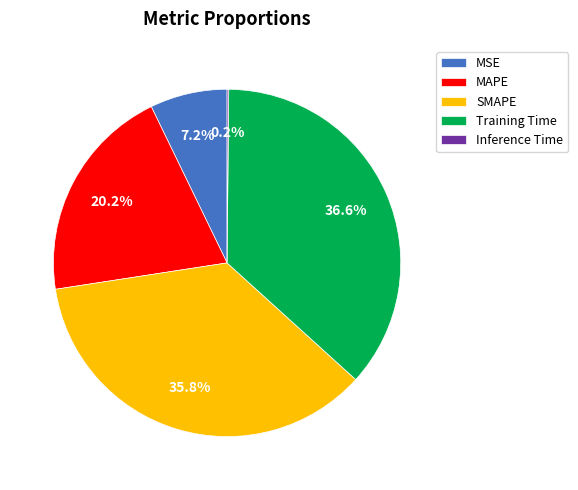

Is there a majority slice in this chart?

No